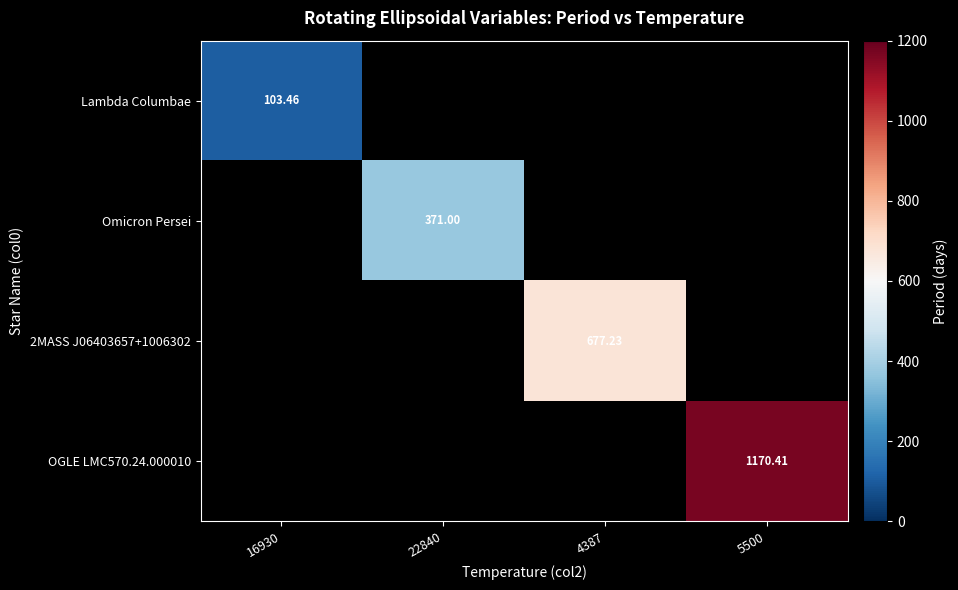

How many positive values does the OGLE LMC570.24.000010 series have?

1